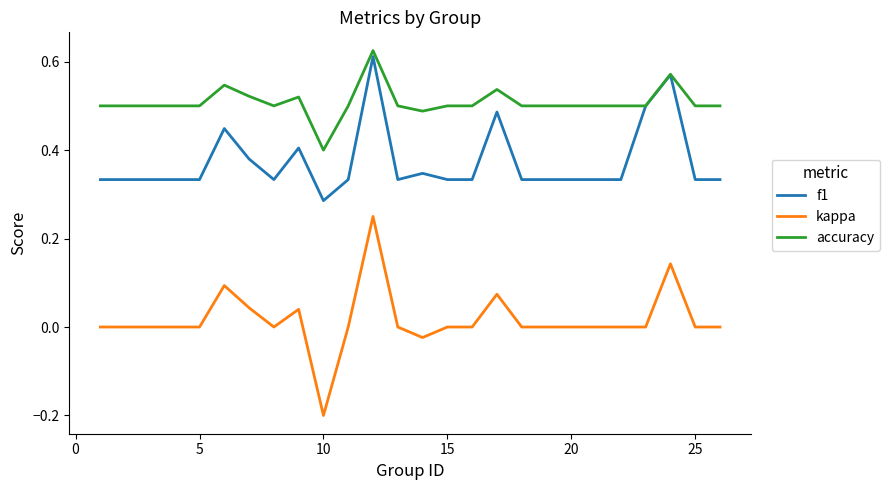

Which series has the largest range (max minus min)?

kappa